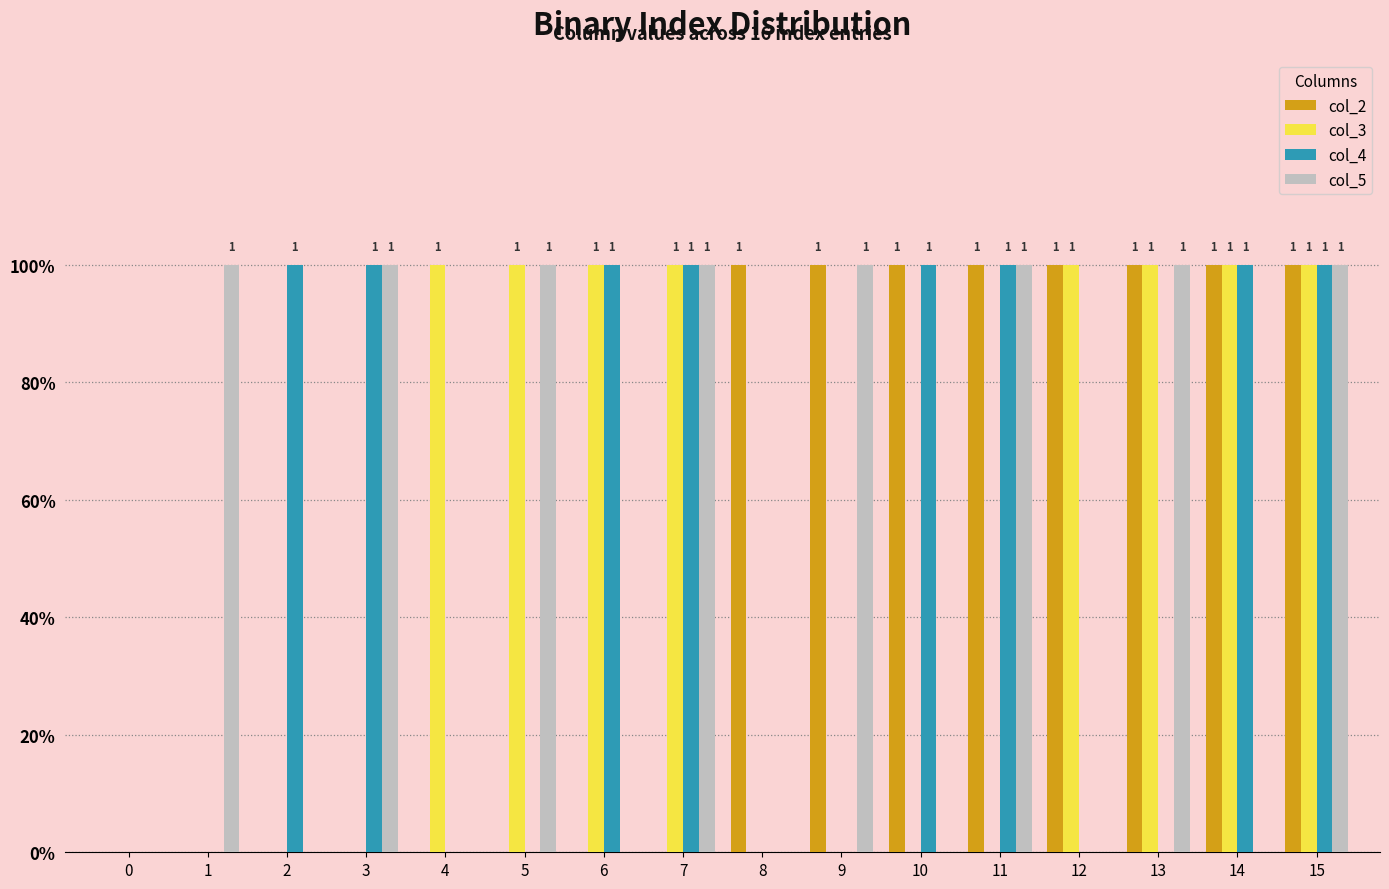

What is the sum of all col_4 values?

8